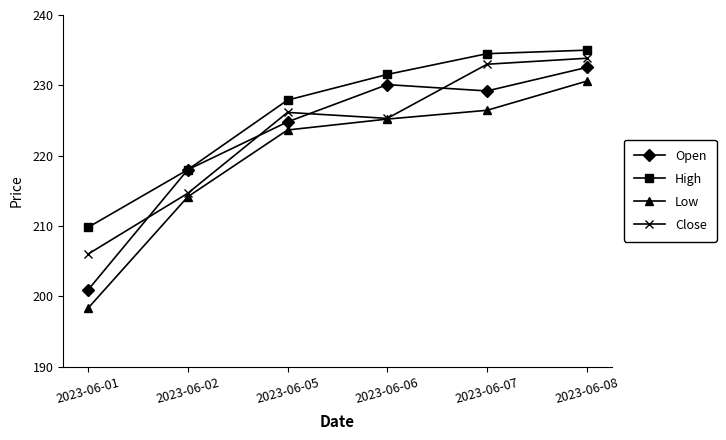

What is the difference between the maximum and minimum values in the High series?

25.2